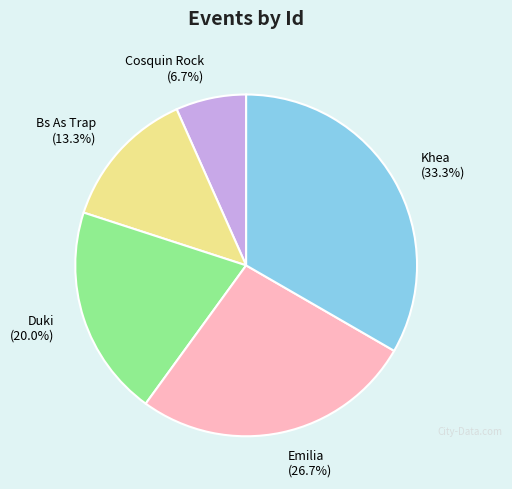

How many slices are in this pie chart?

5